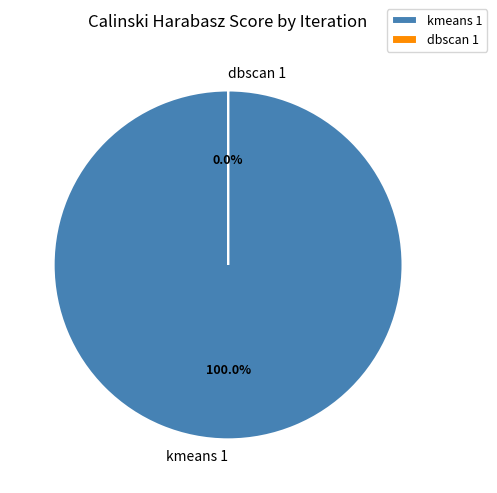

Is it true that kmeans 1 is 100% of the pie?

True